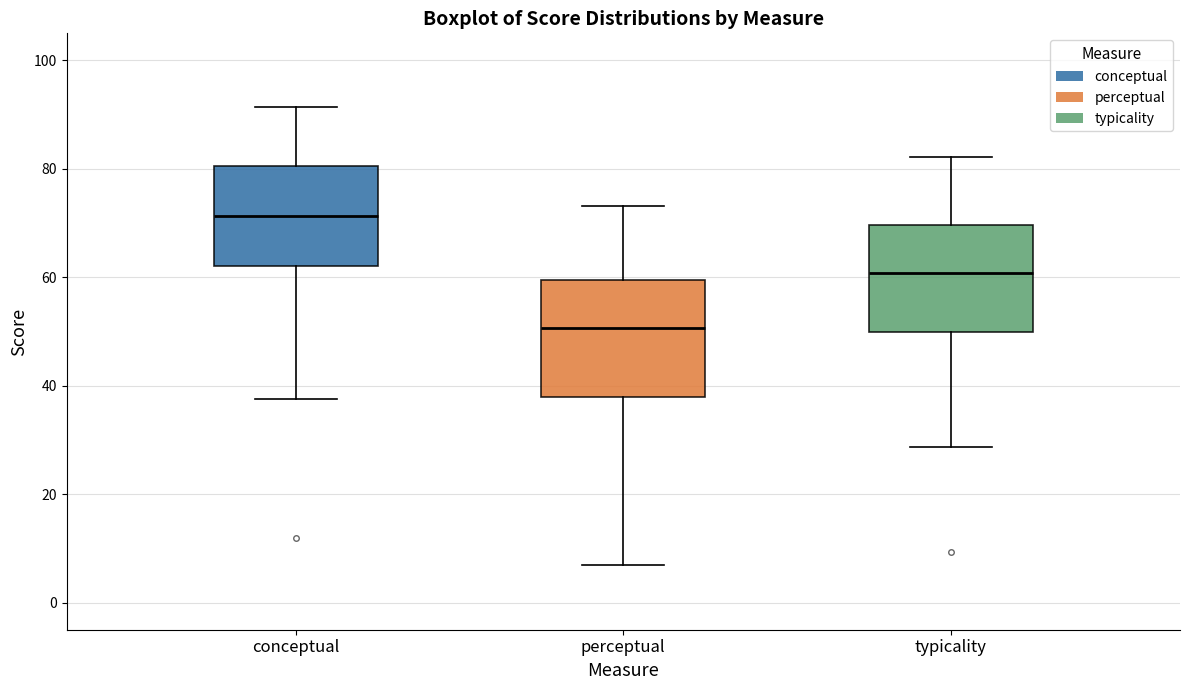

Reading left to right, transcribe this box plot: for each box, give where its median line is, the range the box spans, and where its two whiskers end, as read against the y-axis. The values are not printed on the chart, so give them approximately, as read against the axis.

conceptual: median 72, box 62 to 80, whiskers 38 to 92
perceptual: median 50, box 38 to 60, whiskers 6 to 74
typicality: median 60, box 50 to 70, whiskers 28 to 82